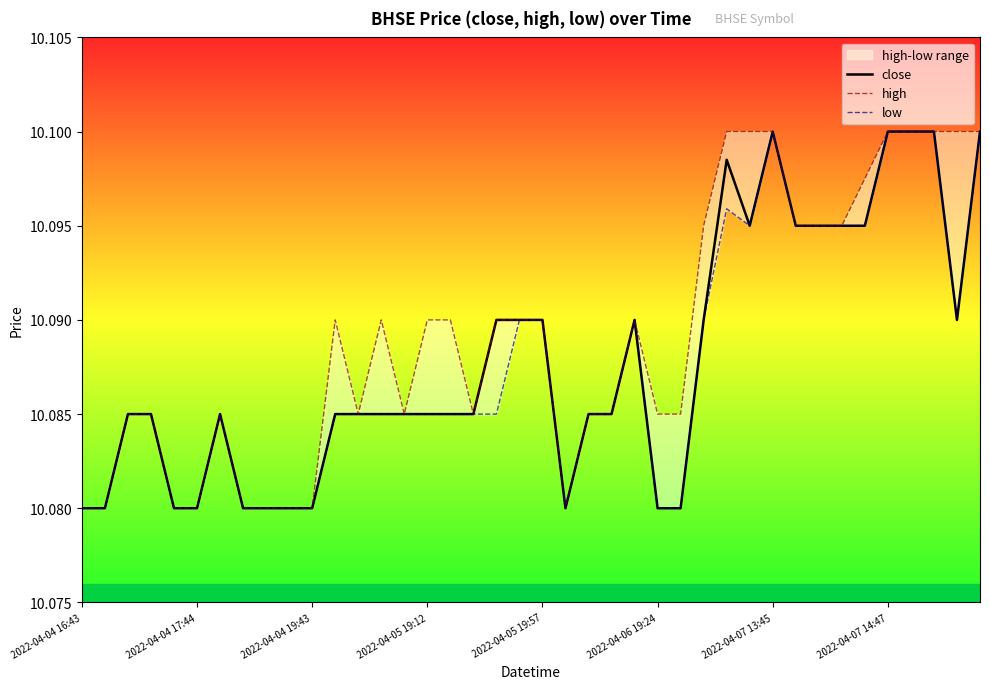

What is the total value across all series at 2022-04-04 19:43?

30.2